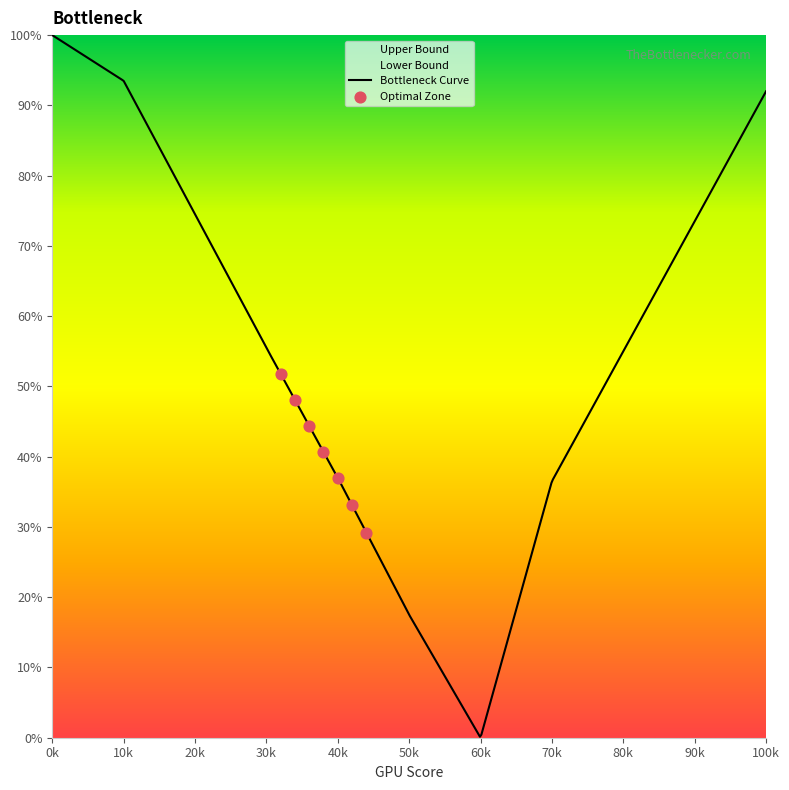

Which series reaches the maximum Y coordinate?

Upper Bound